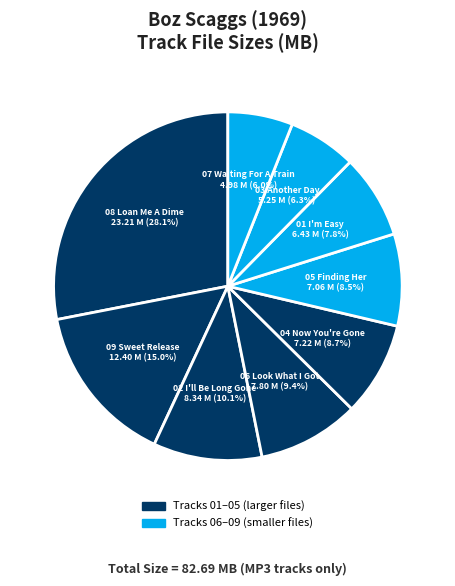

Rank the categories by value from lowest to highest.

07 Waiting For A Train.mp3, 03 Another Day (Another Letter).mp3, 01 I'm Easy.mp3, 05 Finding Her.mp3, 04 Now You're Gone.mp3, 06 Look What I Got.mp3, 02 I'll Be Long Gone.mp3, 09 Sweet Release.mp3, 08 Loan Me A Dime.mp3